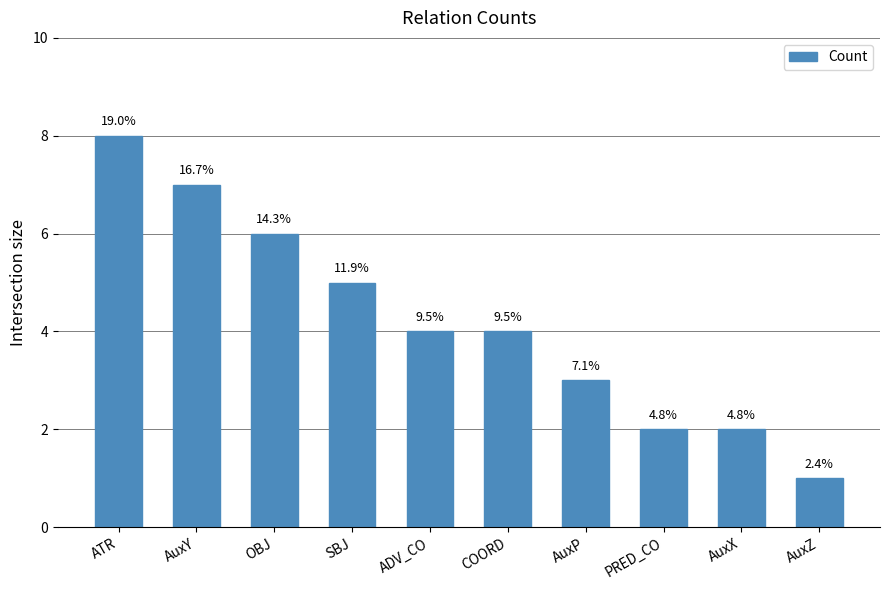

What is the greatest value displayed?

8